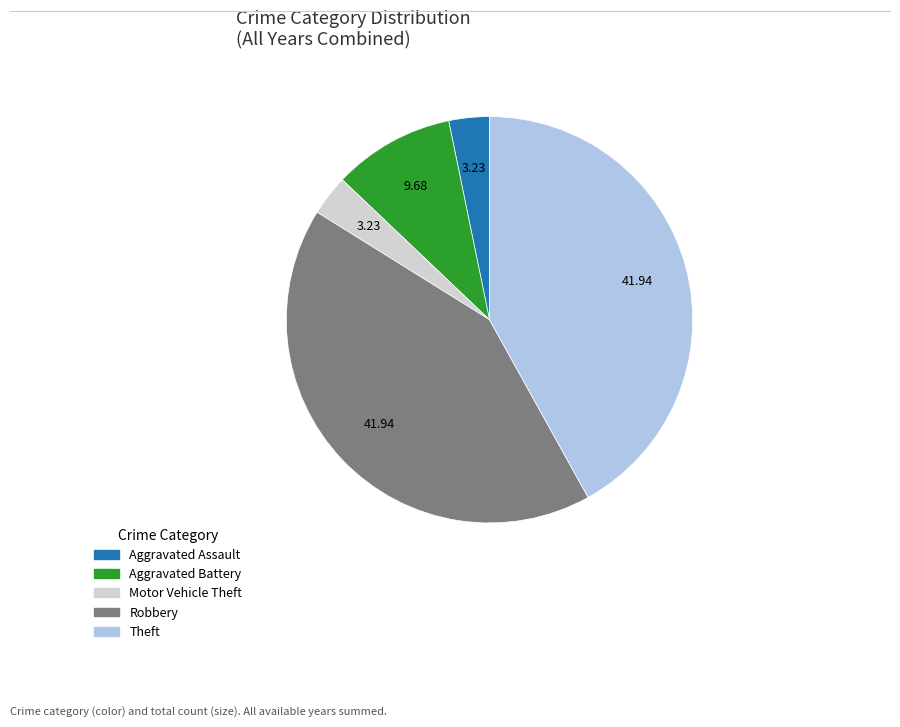

The Robbery slice represents 23% of the pie. True or false?

False